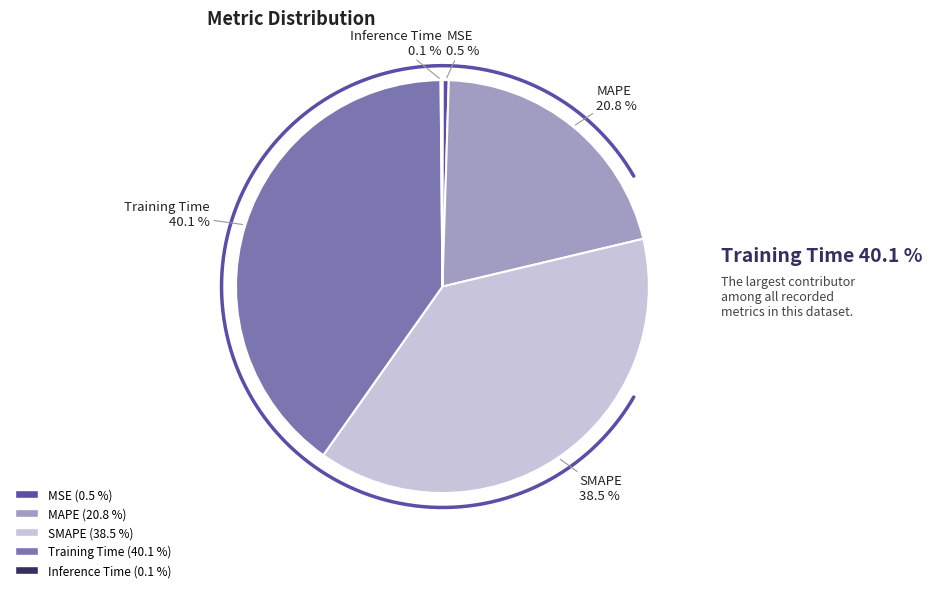

The Training Time slice represents 40% of the pie. True or false?

True